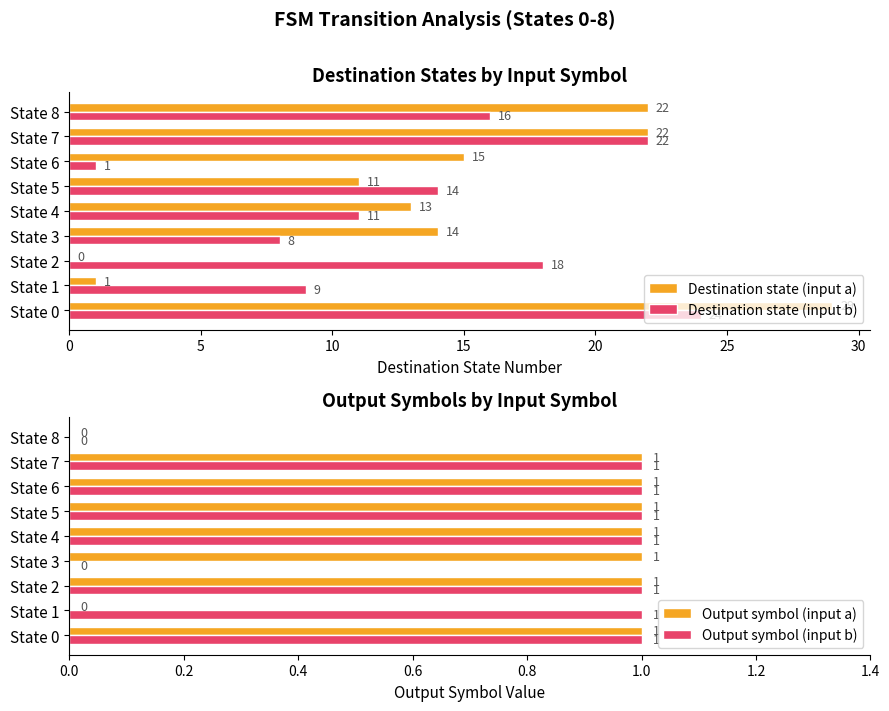

What is the highest value of the Destination state (input a) series?

29